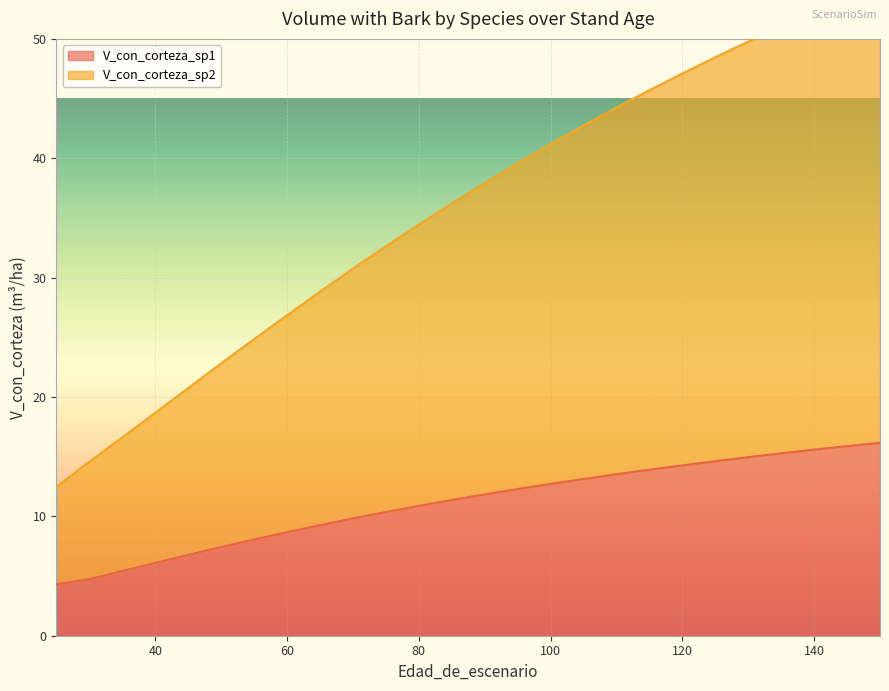

Reading left to right, extract all data points from this chart.

V_con_corteza_sp1: 25=4.3	30=4.7	35=5.4	40=6.1	45=6.8	50=7.4	55=8.1	60=8.7	65=9.3	70=9.8	75=10.4	80=10.9	85=11.4	90=11.8	95=12.3	100=12.7	105=13.1	110=13.5	115=13.9	120=14.3	125=14.6	130=15.0	135=15.3	140=15.6	145=15.9	150=16.2
V_con_corteza_sp2: 25=12.5	30=14.6	35=16.6	40=18.7	45=20.8	50=22.8	55=24.9	60=26.9	65=28.8	70=30.8	75=32.6	80=34.4	85=36.2	90=37.9	95=39.6	100=41.2	105=42.8	110=44.2	115=45.7	120=47.1	125=48.5	130=49.8	135=51.1	140=52.3	145=53.5	150=54.6